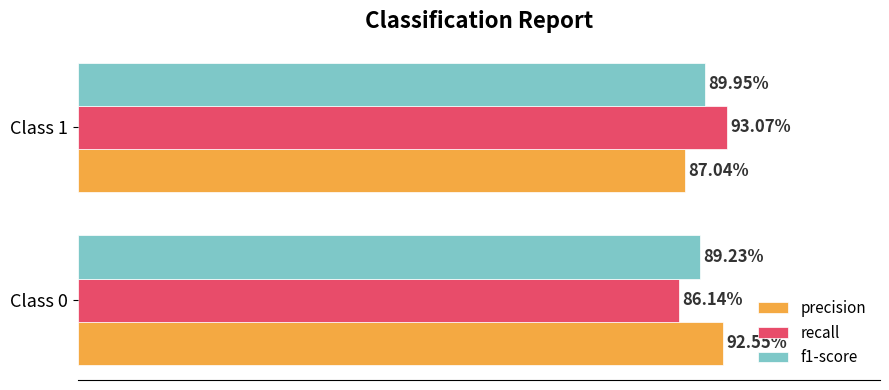

How many precision values are between 0 and 1?

2